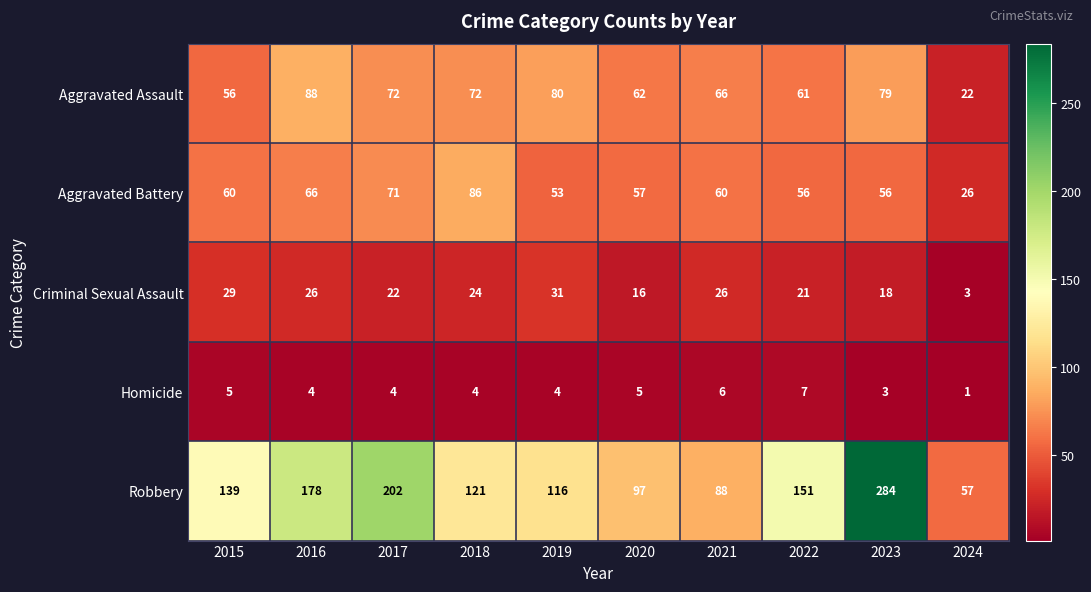

What is the difference between the maximum and second lowest values in the Robbery series?

196